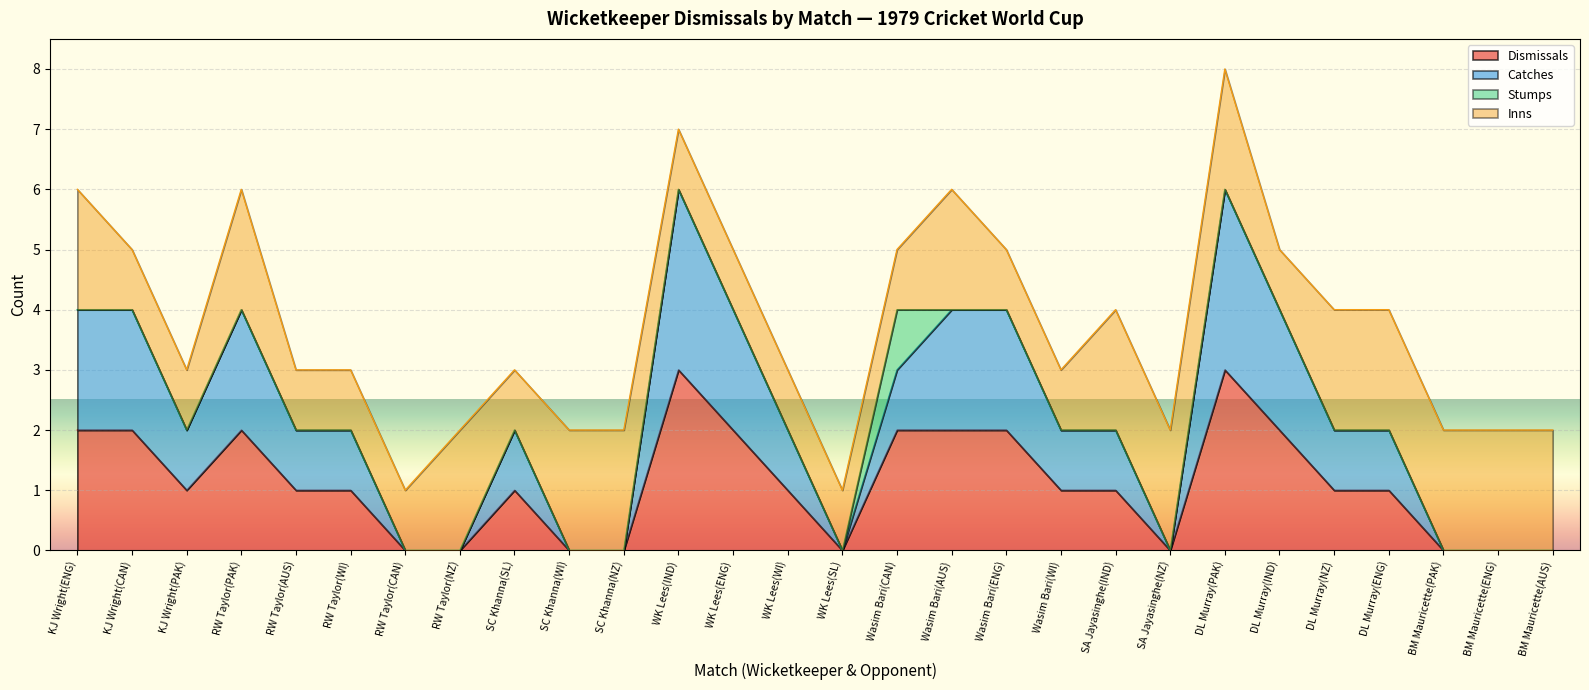

How many lines are shown in the chart?

4